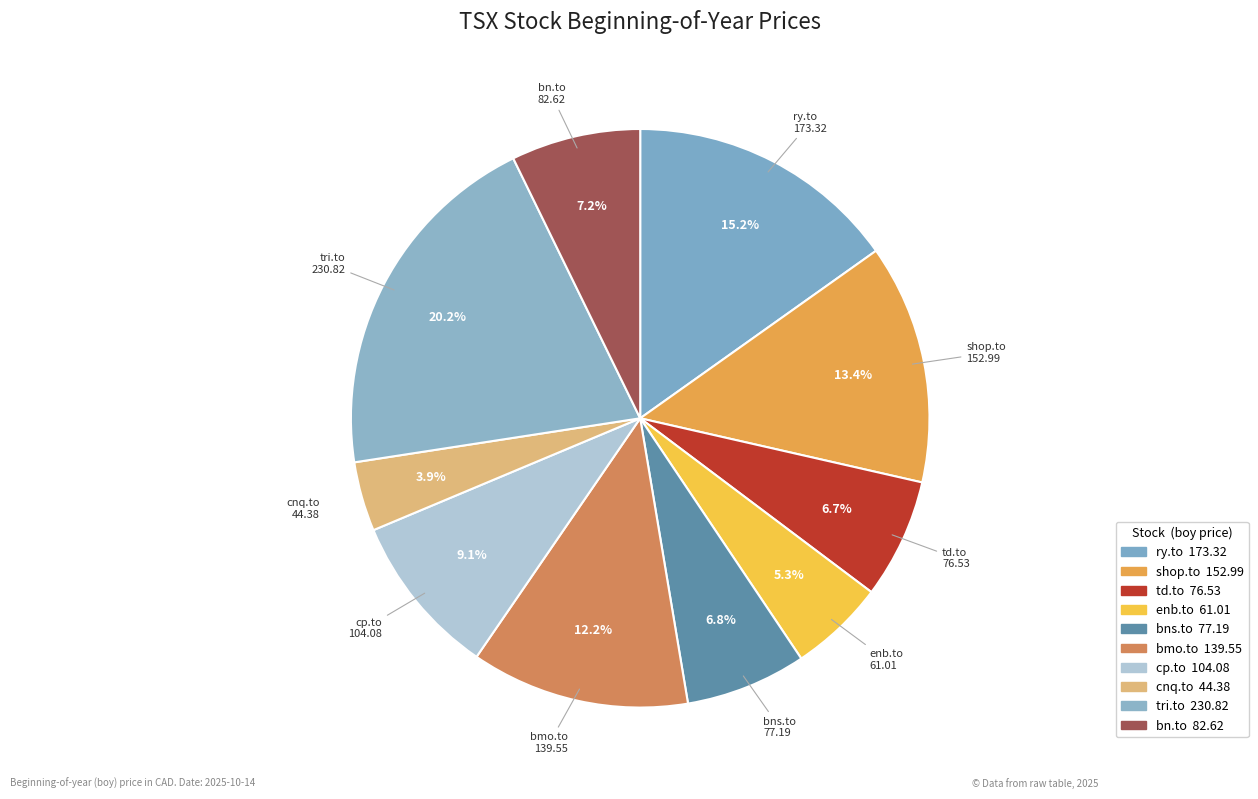

What is the largest slice in the pie chart?

tri.to